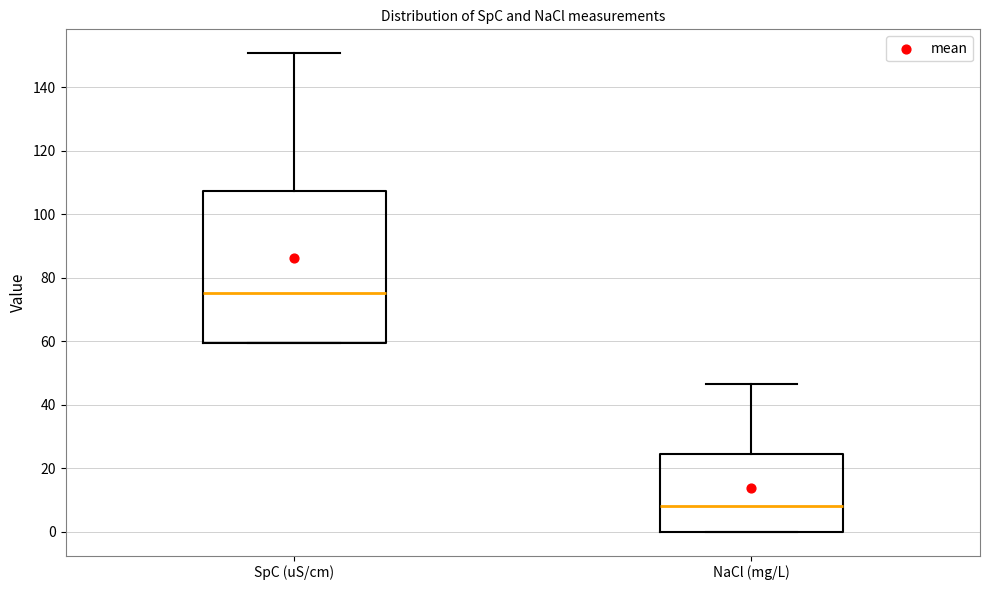

Which box's median line is the lowest?

NaCl (mg/L)